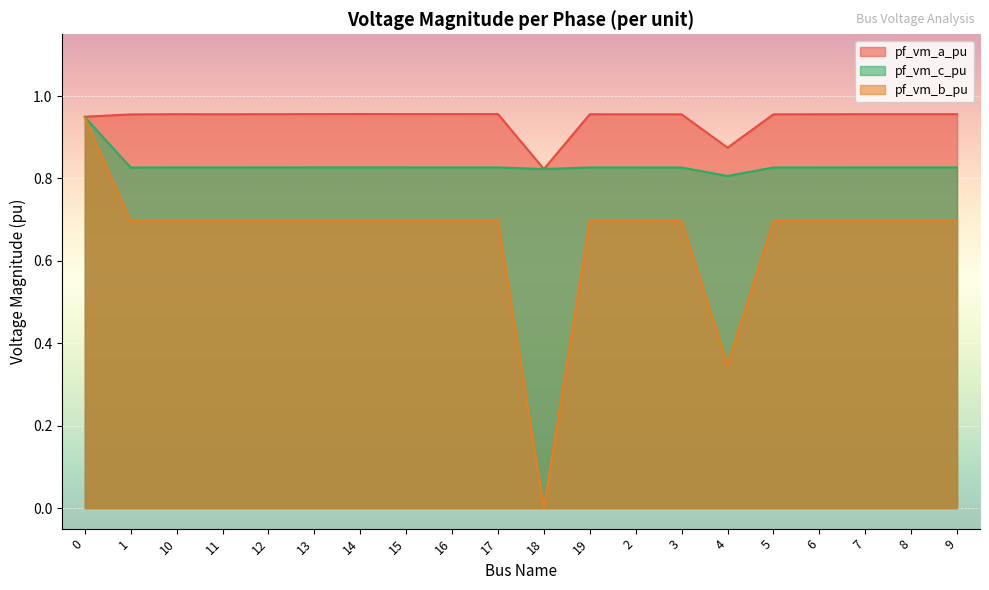

True or false: pf_vm_c_pu has more than 2 points higher than both neighbors.

True